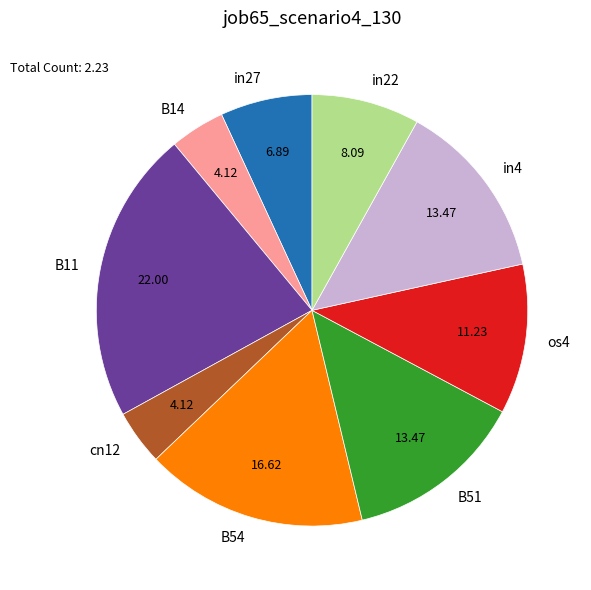

Do cn12 and B54 together represent more than half of the pie?

No